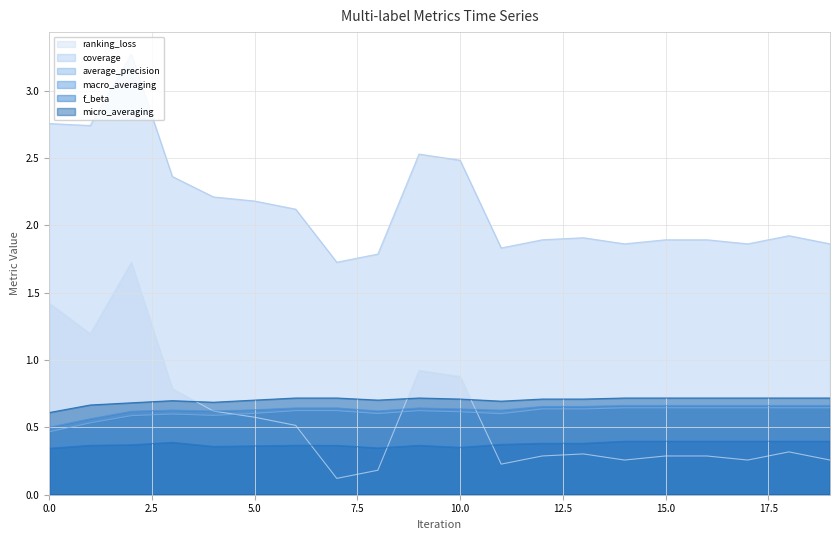

At how many categories does at least one series exceed 2?

9